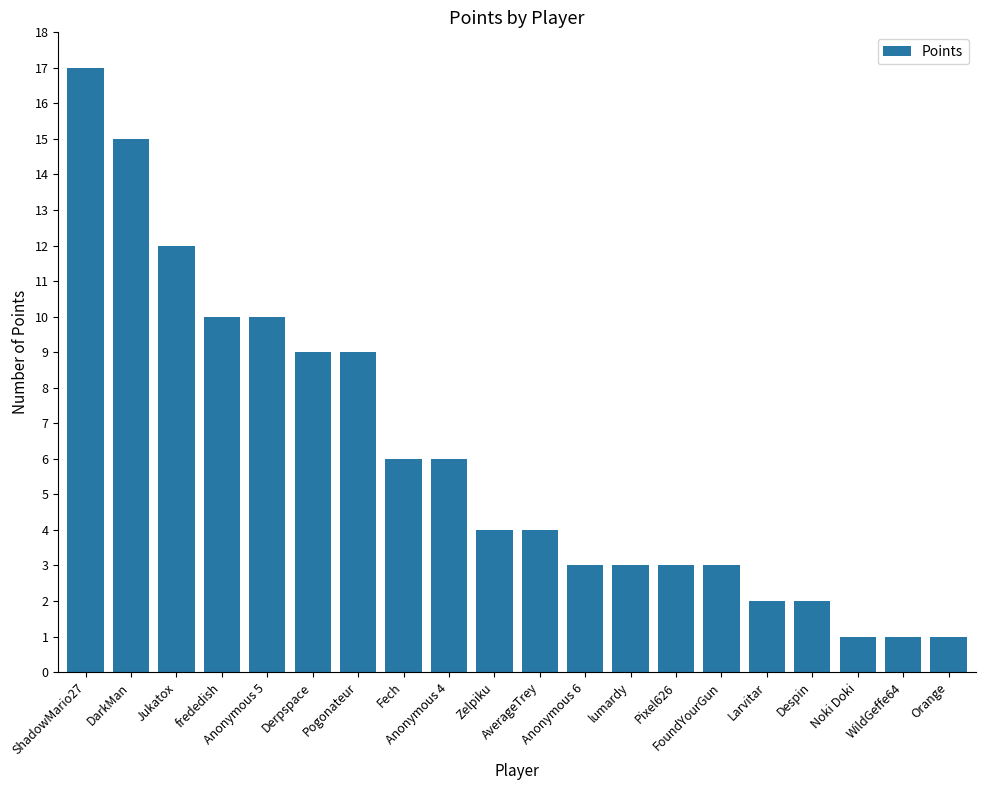

How many categories are shown in the chart?

20